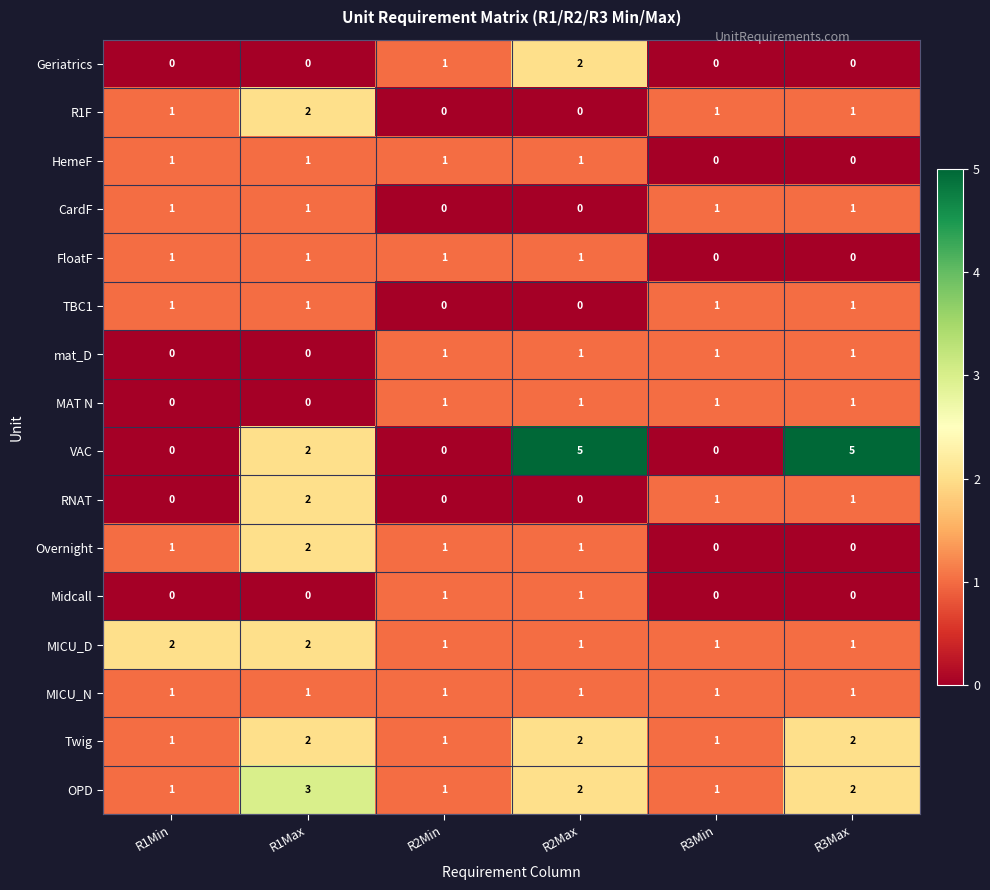

Count the MAT N values in the range 0 to 1.

6